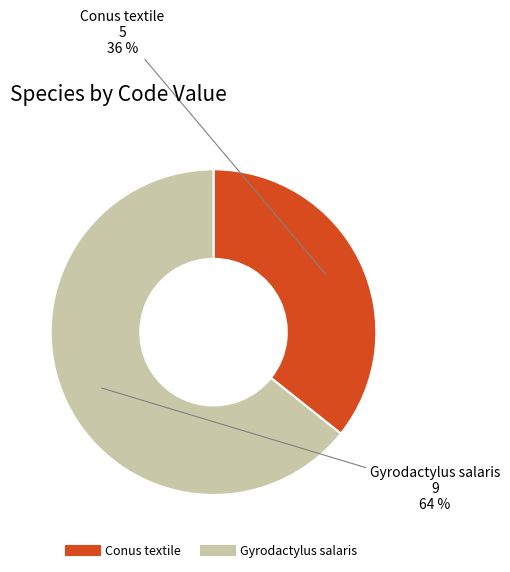

To the nearest percent, what portion does Conus textile represent?

36%